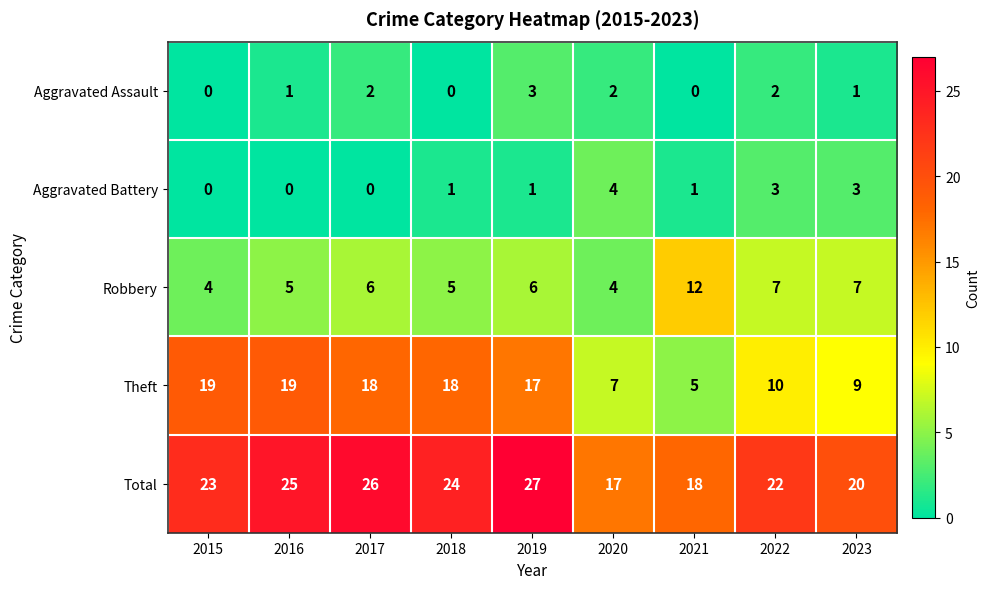

The Total series shows 11 at 2022. True or false?

False